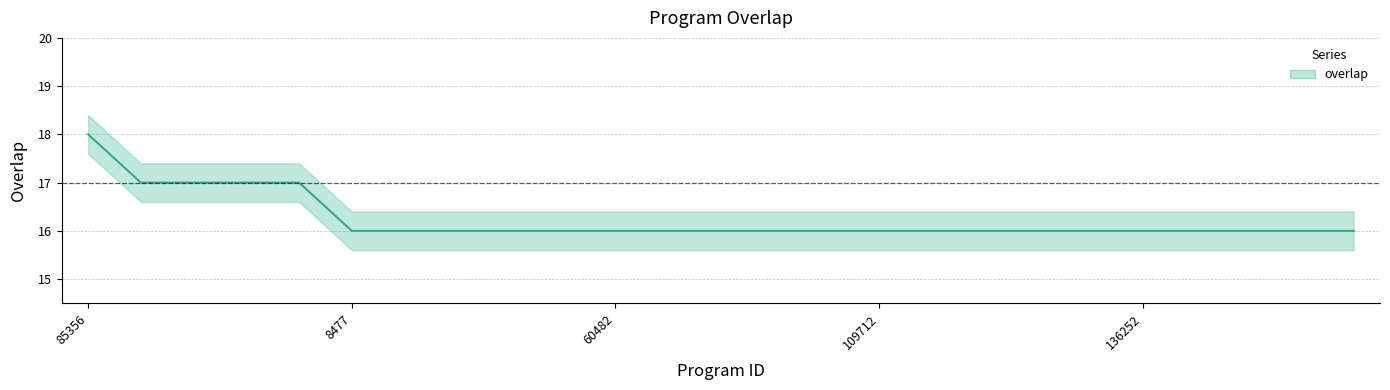

Count the number of values greater than 16.

5